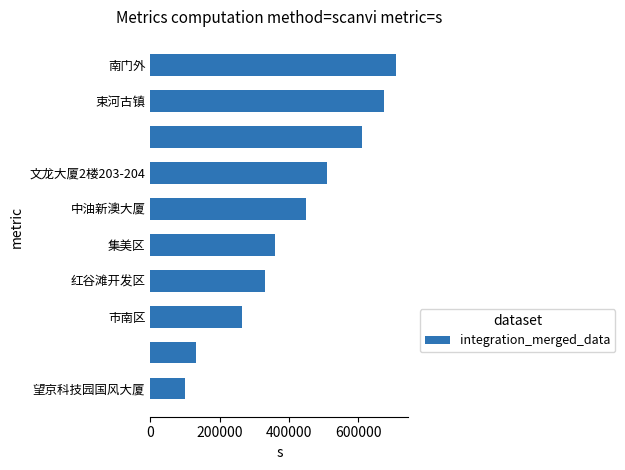

What is the minimum value shown in the chart?

100102